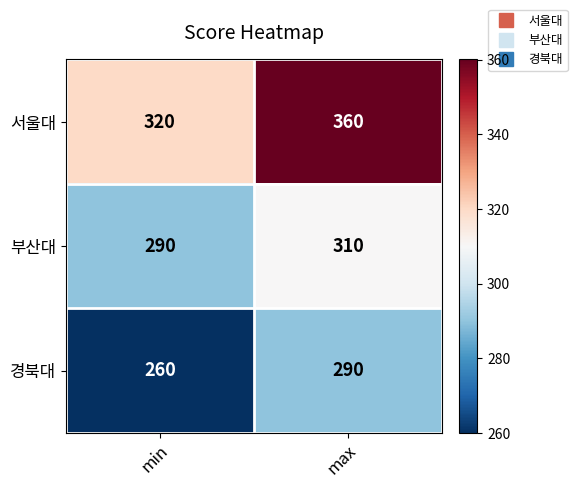

Rank the series by their maximum value, from lowest to highest.

경북대, 부산대, 서울대